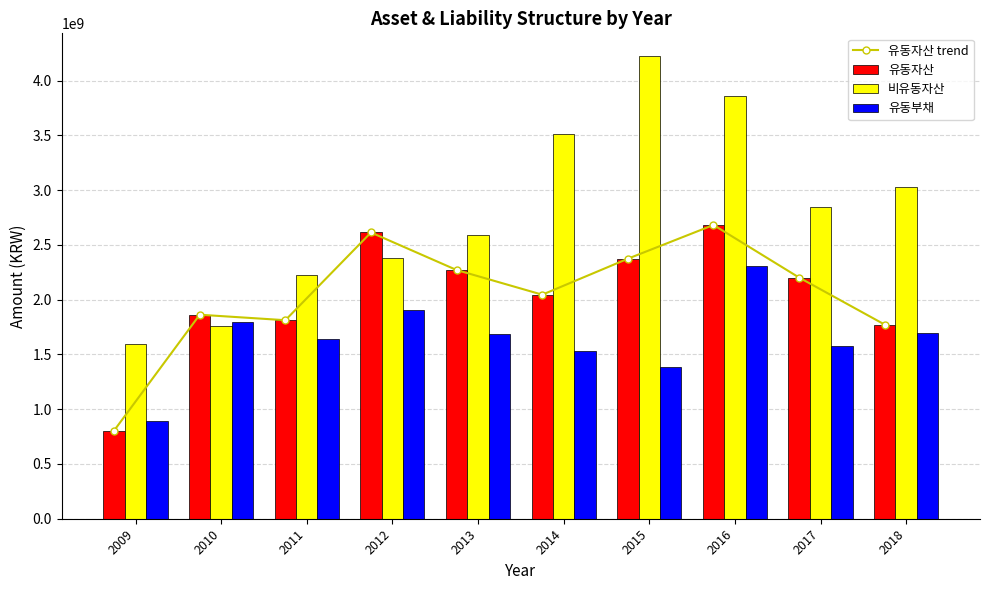

What is the value of the 유동부채 bar at the 8th from the left?

2307686157